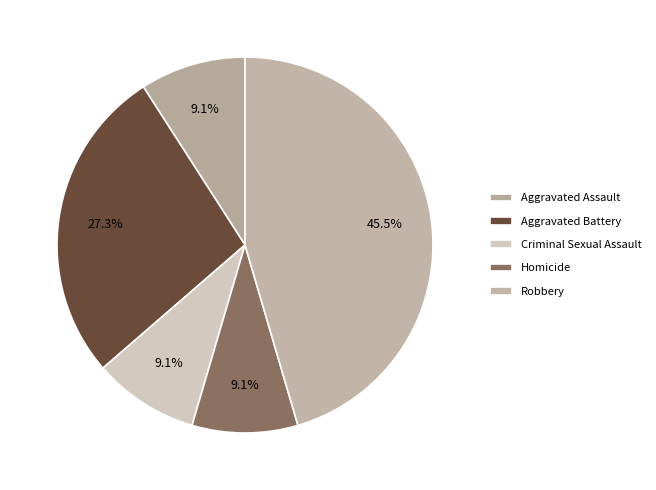

How many slices are in this pie chart?

5